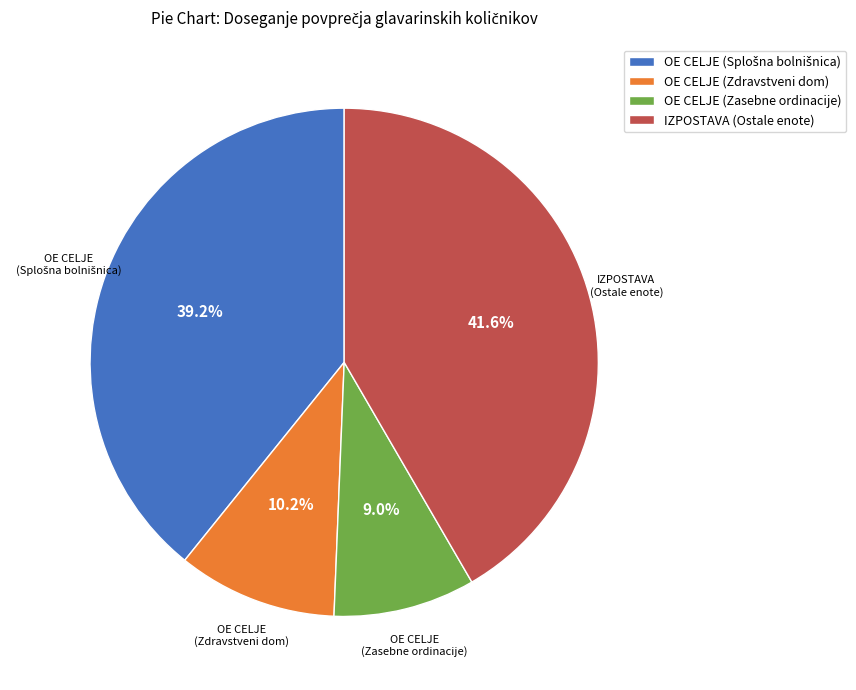

Does any single category account for the majority?

No